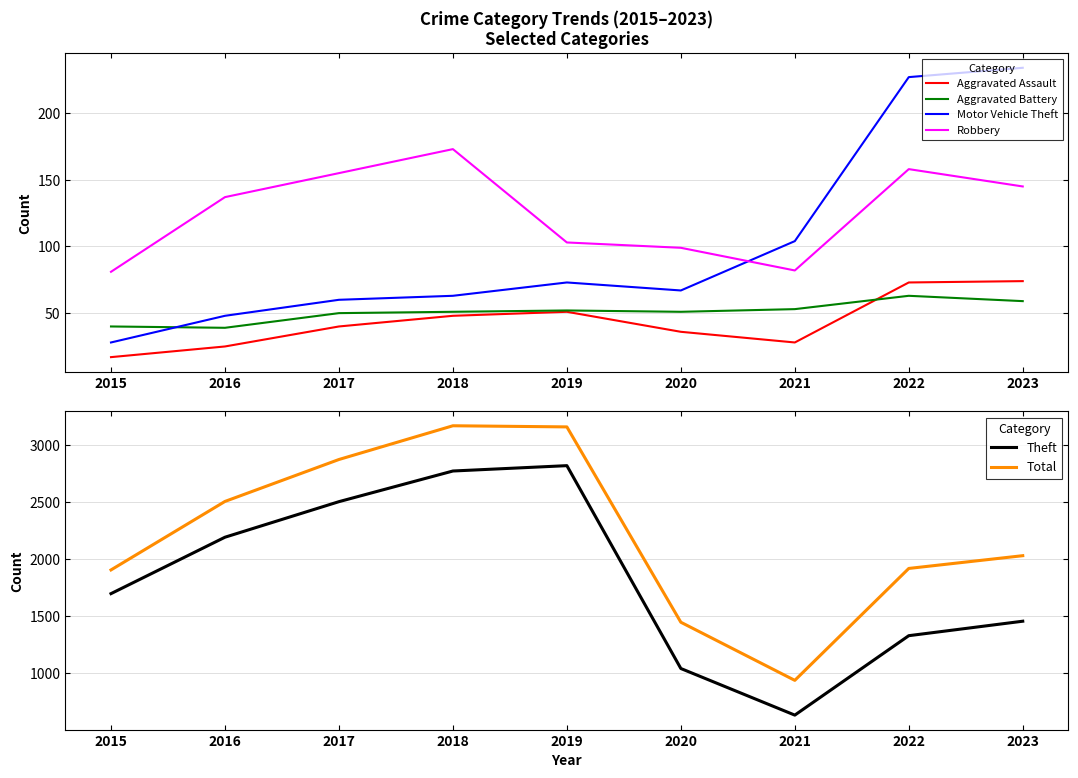

True or false: Aggravated Assault has more than 1 interior local peaks.

False